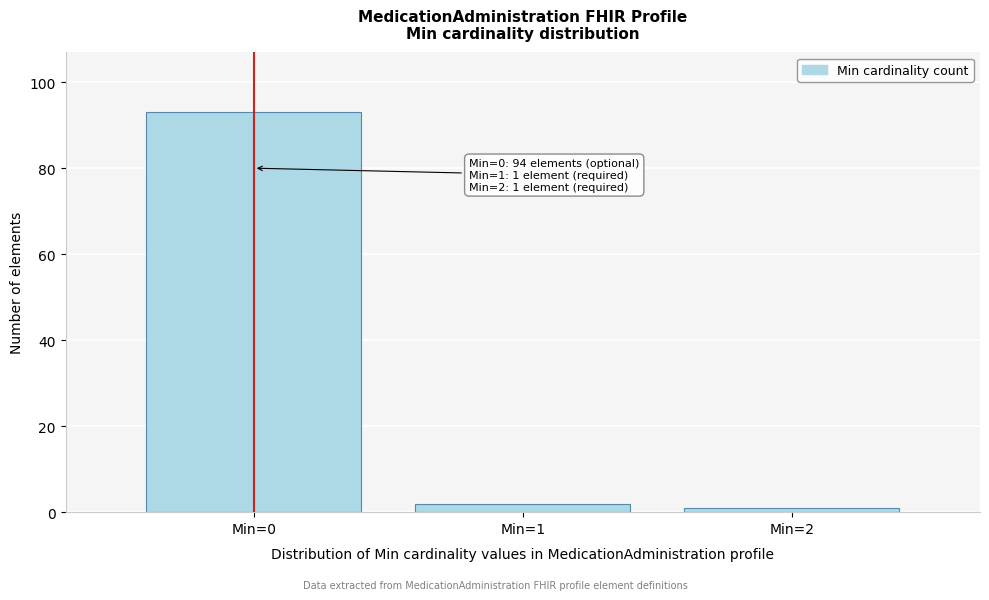

Reading left to right, list all the values displayed in this chart.

93	2	1